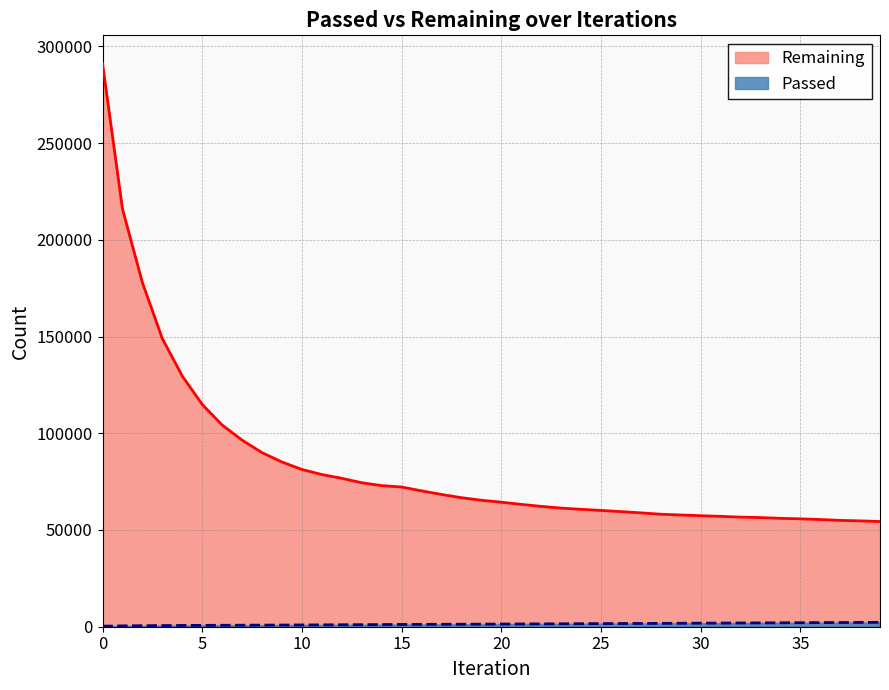

What is the maximum value shown in the chart?

291107